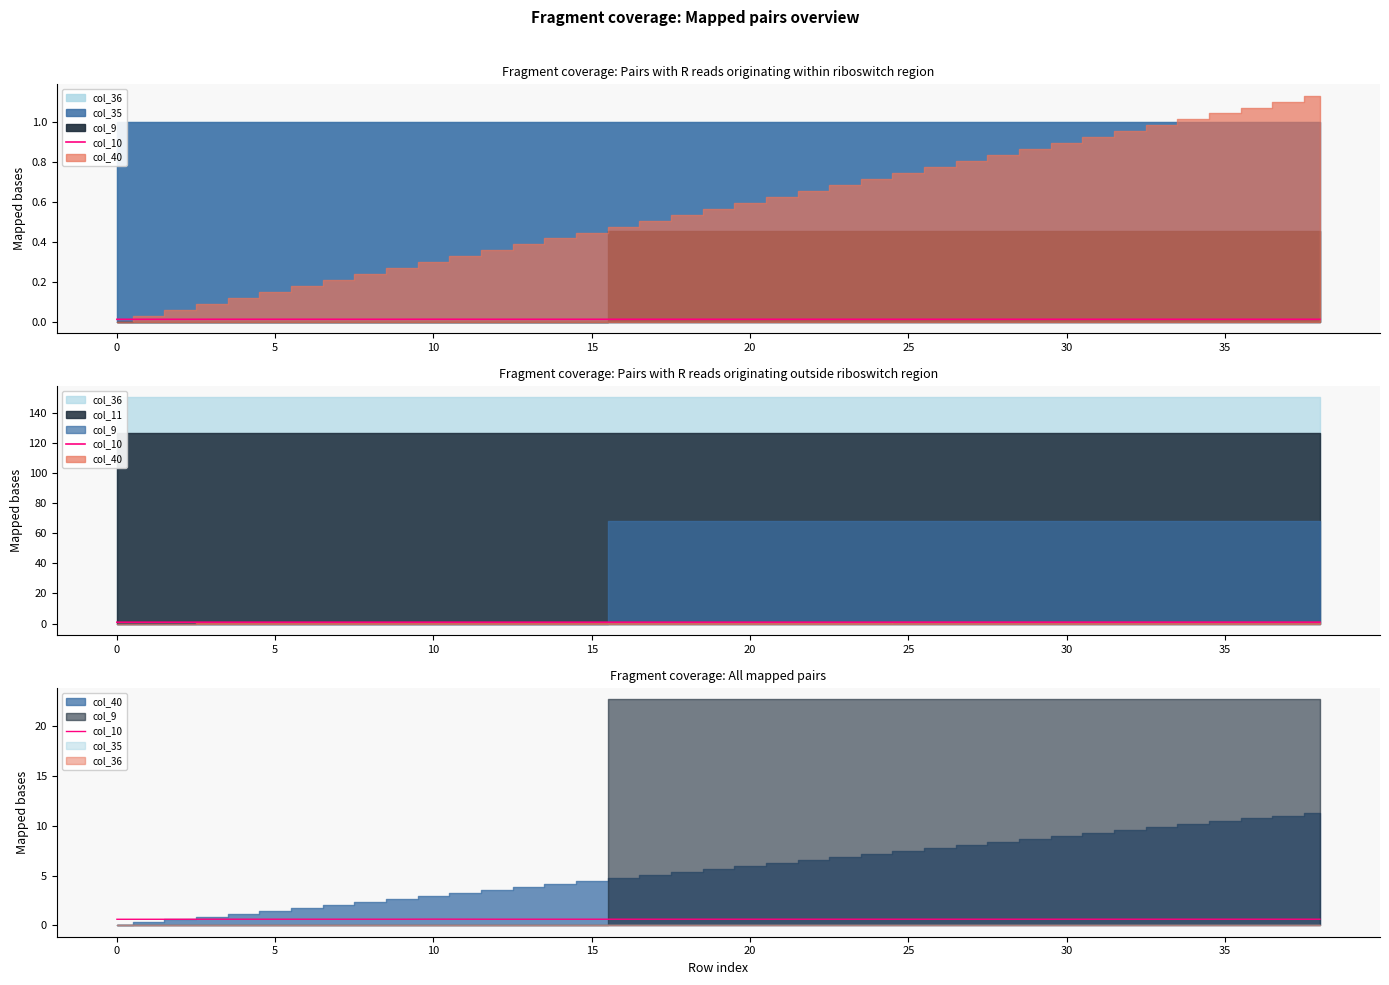

Count the number of categories in the chart.

39